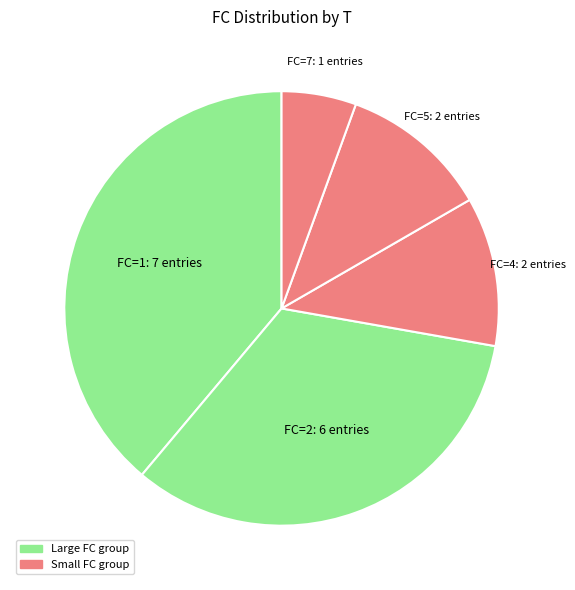

Combined, do FC=7: 1 entries and FC=5: 2 entries account for over 50%?

No